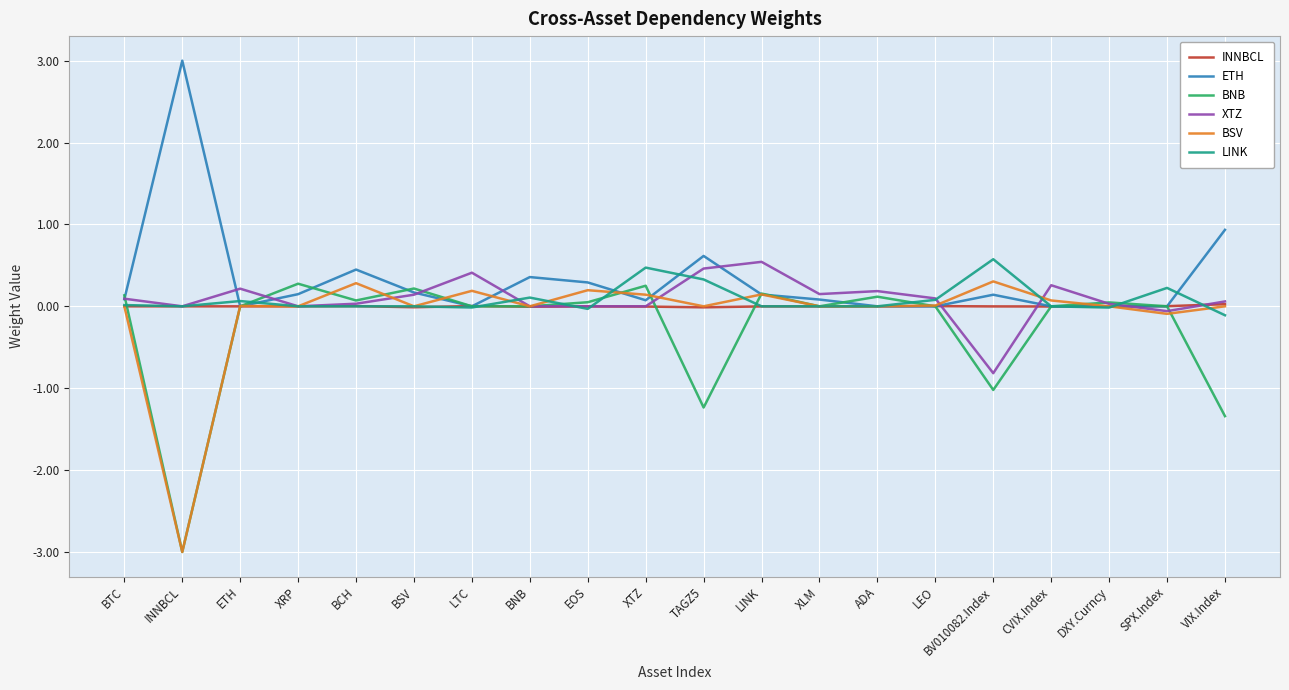

What is the maximum value shown in the chart?

3.0